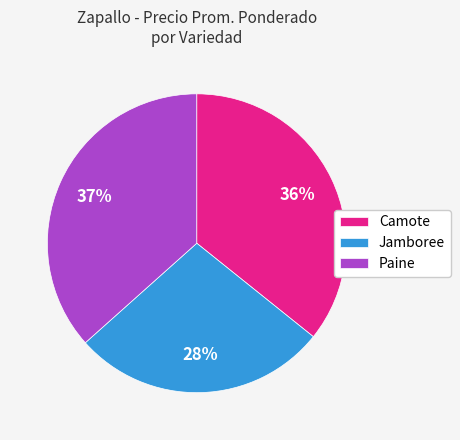

Does any single category account for the majority?

No